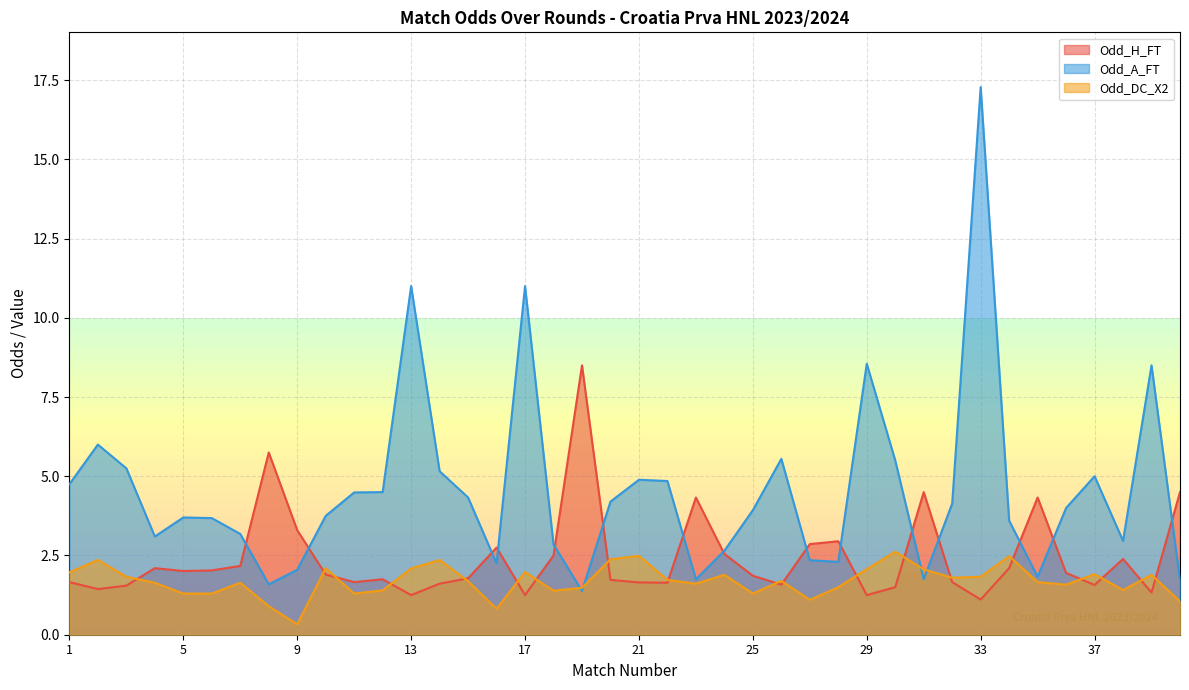

List the series in order of their peak value, lowest first.

Odd_DC_X2, Odd_H_FT, Odd_A_FT